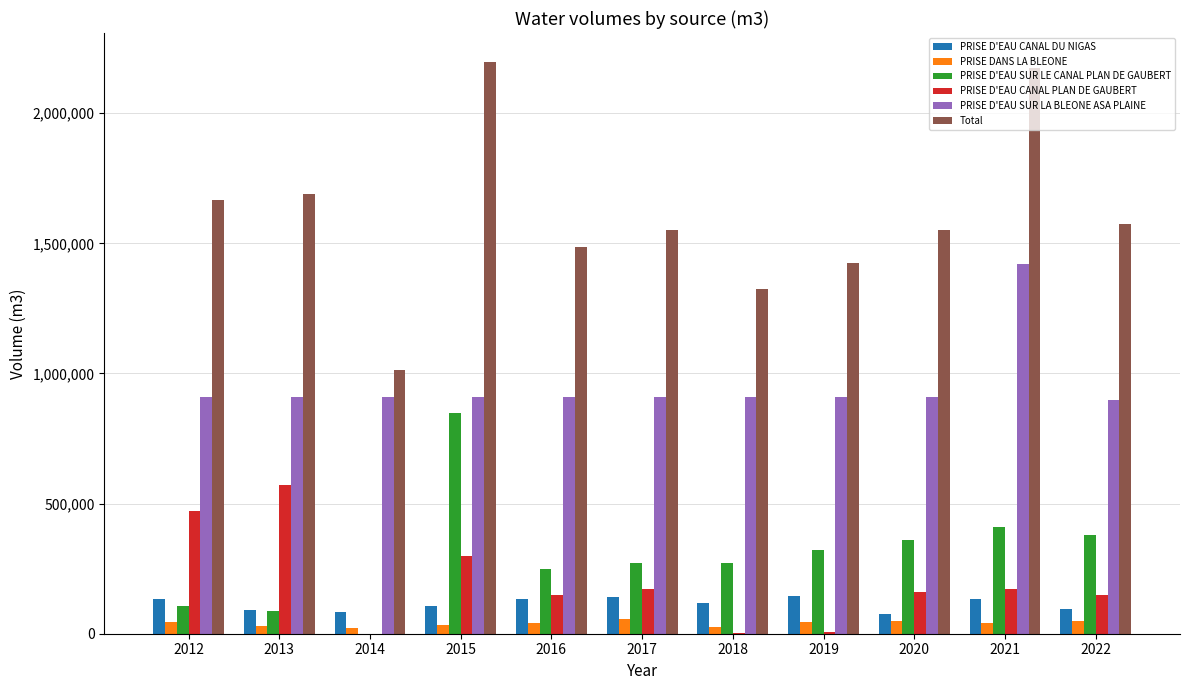

What is the sum of all PRISE D'EAU CANAL DU NIGAS values?

1256602